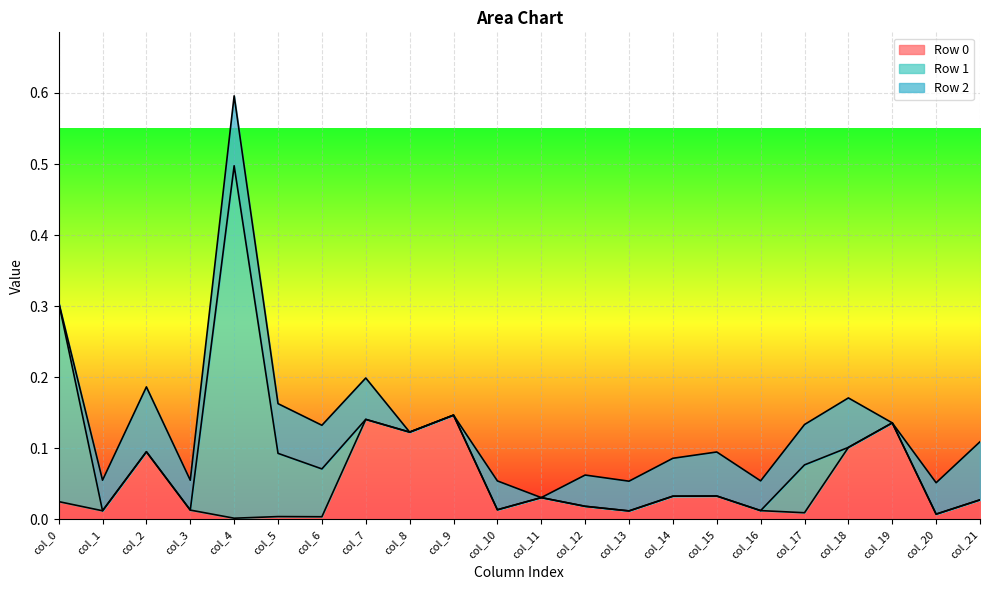

Does the chart display data point markers on the line(s)?

No